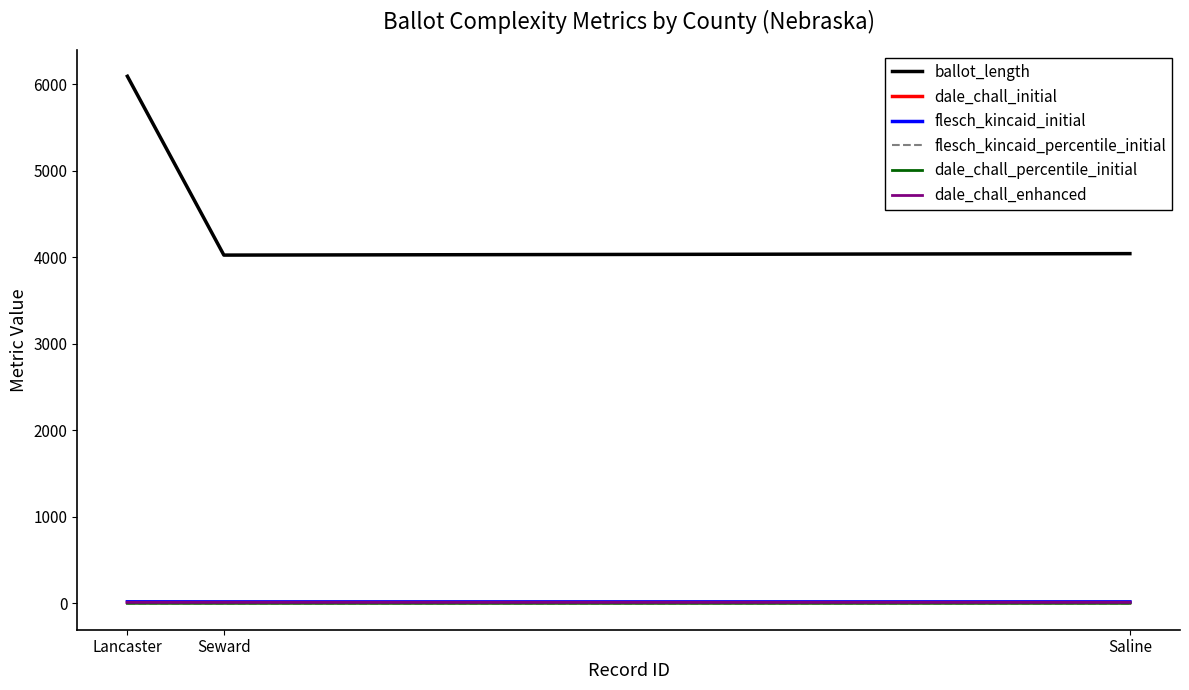

Between Lancaster and Seward, which series saw the biggest shift?

ballot_length